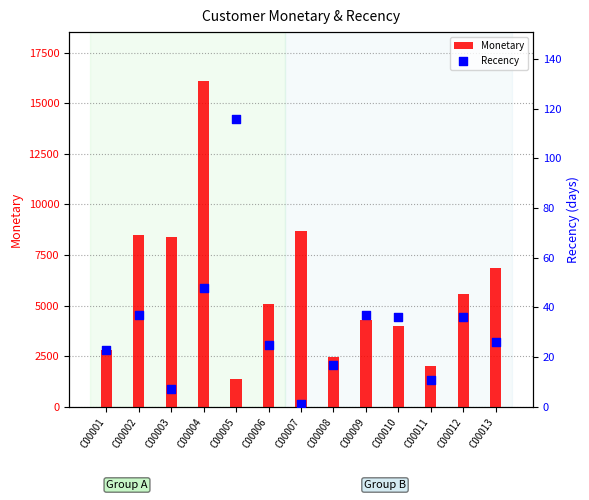

What are all the series names shown in the legend?

Monetary, Recency